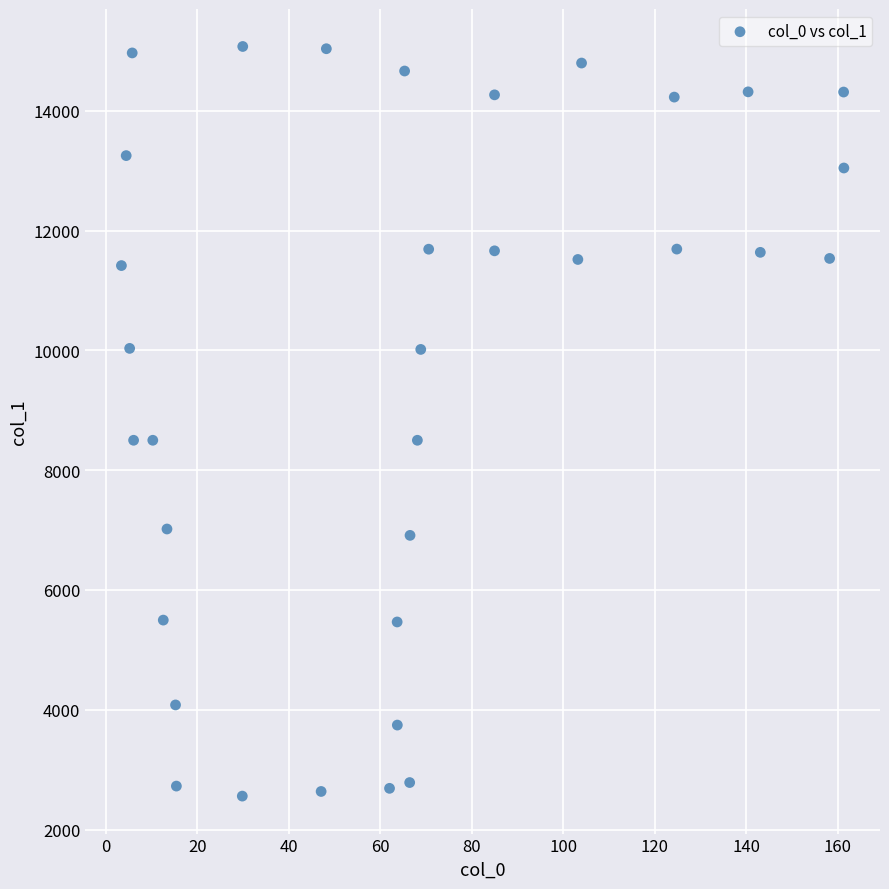

What is the range of X values (max minus min)?

157.9